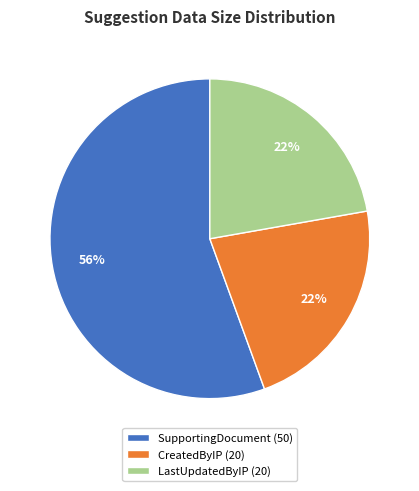

Which slice is the largest?

SupportingDocument